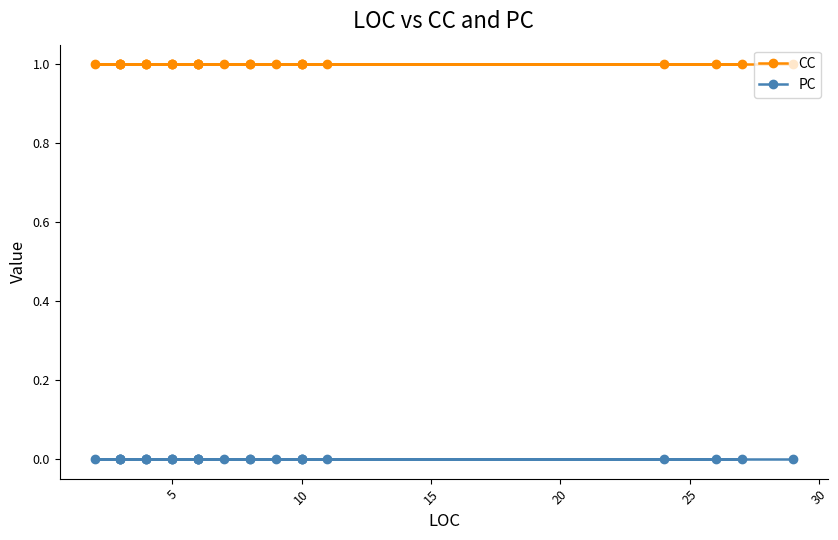

True or false: PC has more than 2 points higher than both neighbors.

False